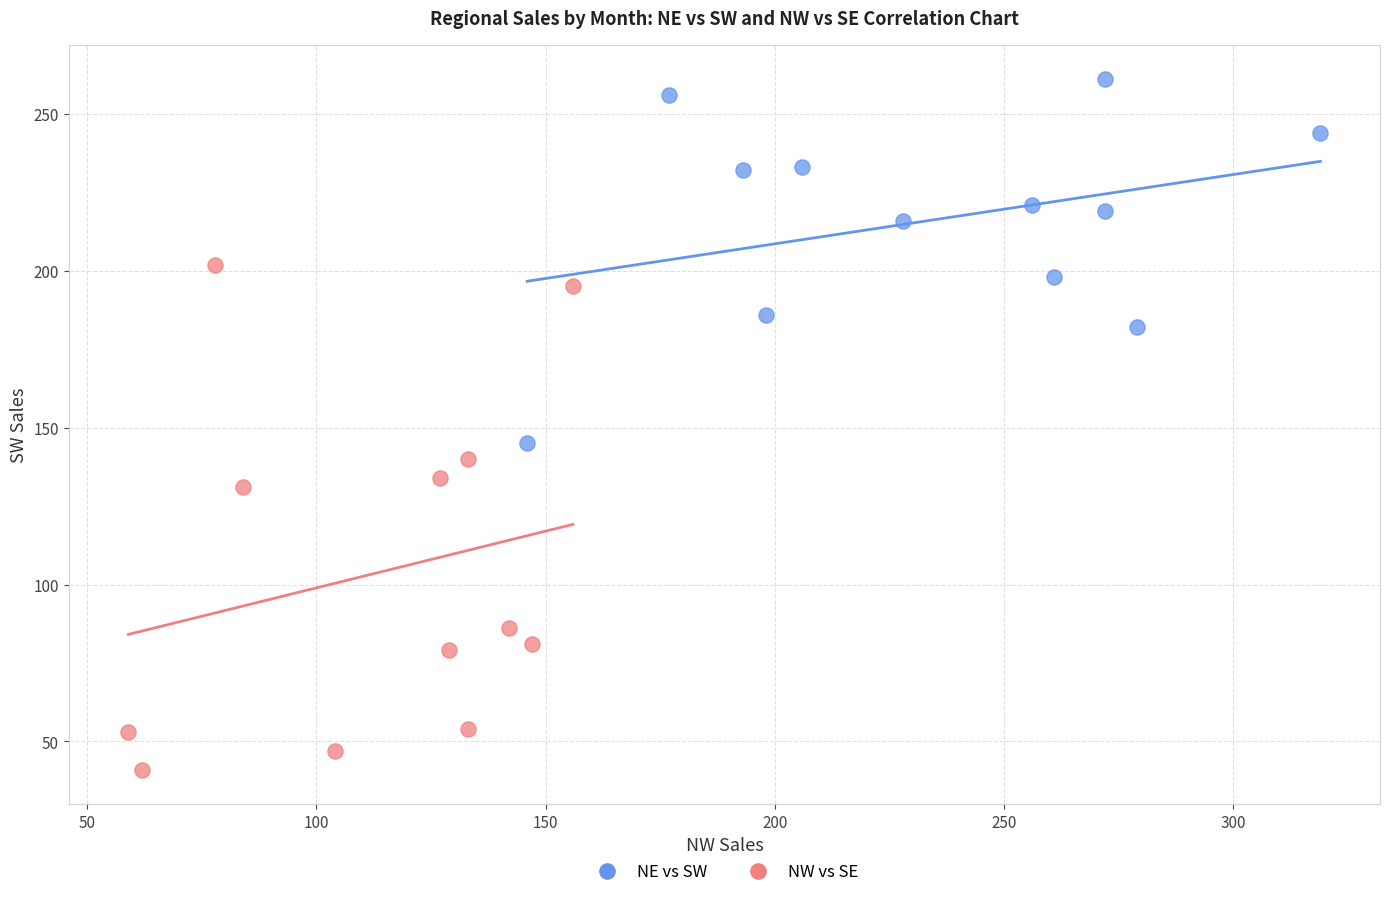

Which series contains the highest Y value?

NE vs SW